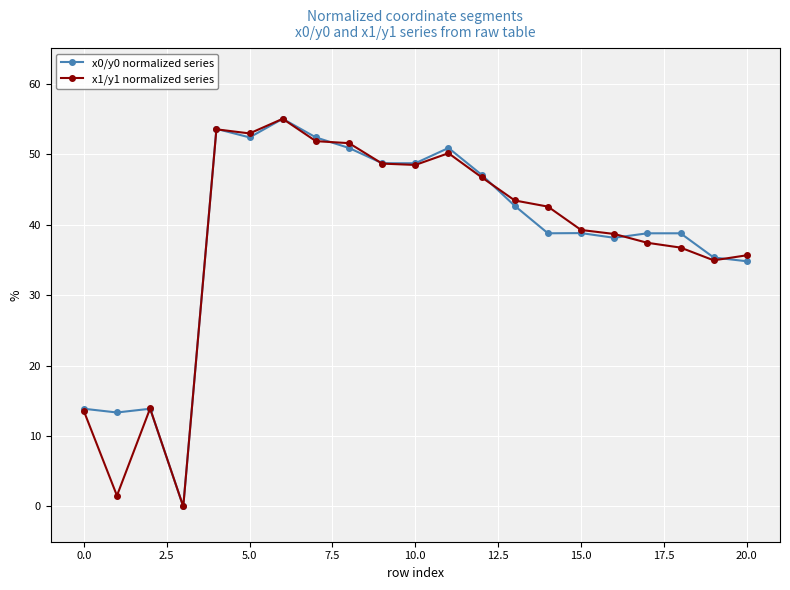

At how many categories does at least one series exceed 46?

9